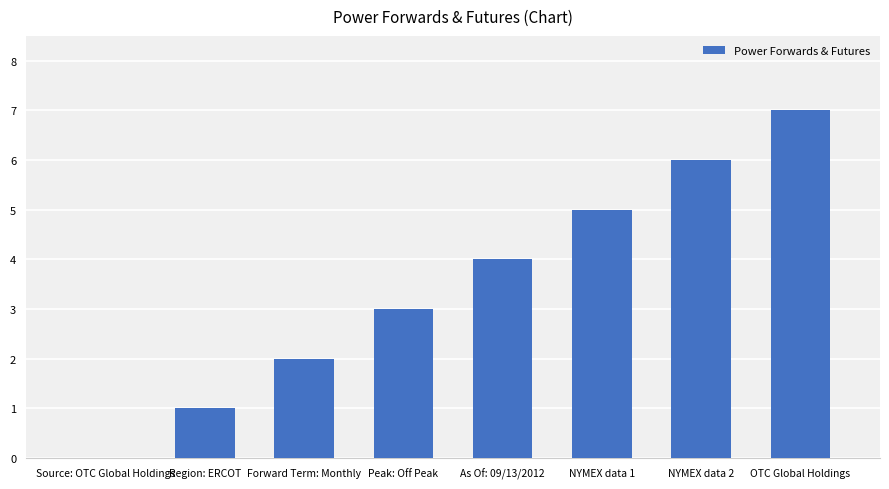

Reading left to right, transcribe all the data shown in this chart.

0	1	2	3	4	5	6	7